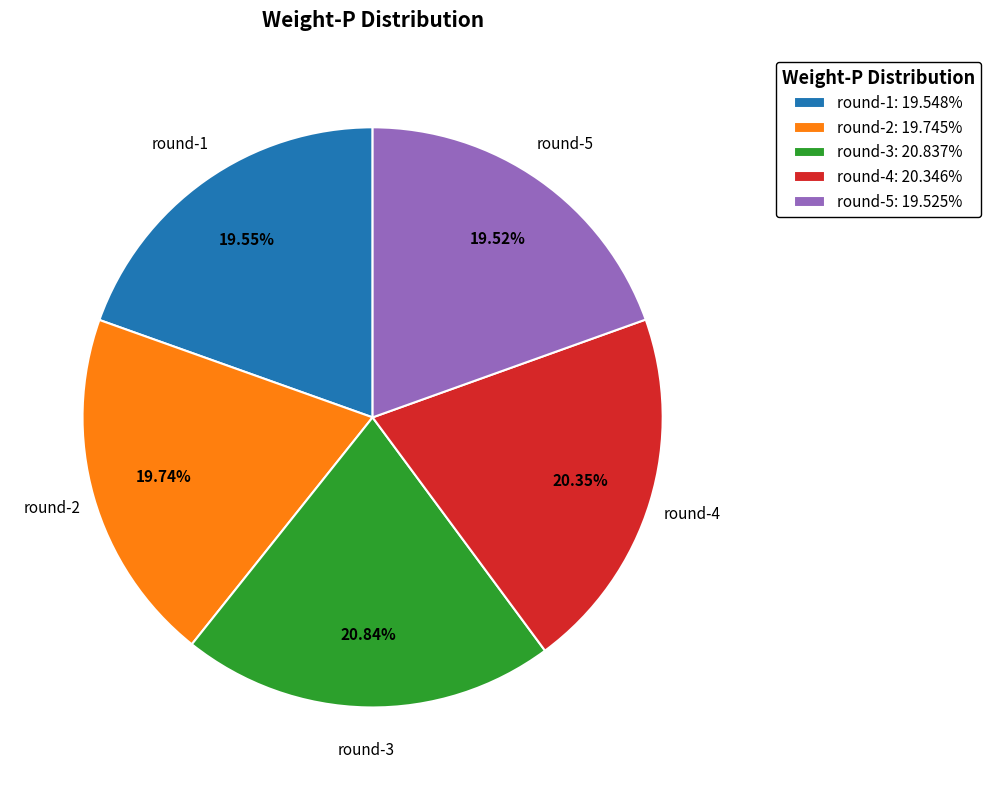

Does any single category account for the majority?

No